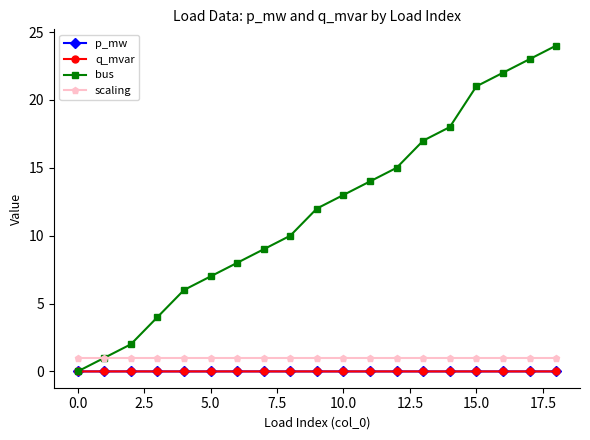

True or false: q_mvar has more than 0 points higher than both neighbors.

True